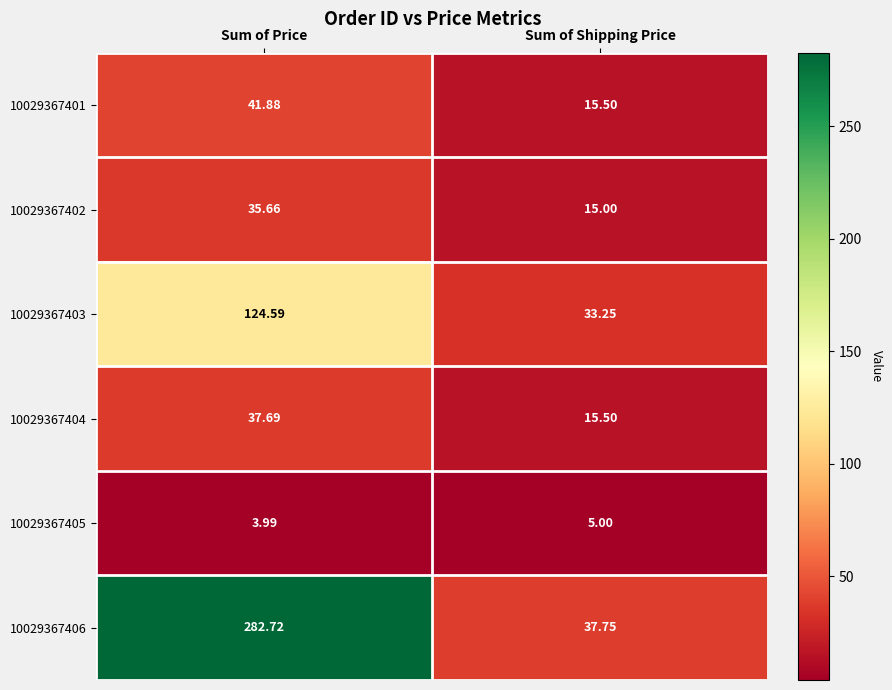

Is the value of 10029367401 at Sum of Shipping Price greater than the value of 10029367404 at Sum of Price?

No